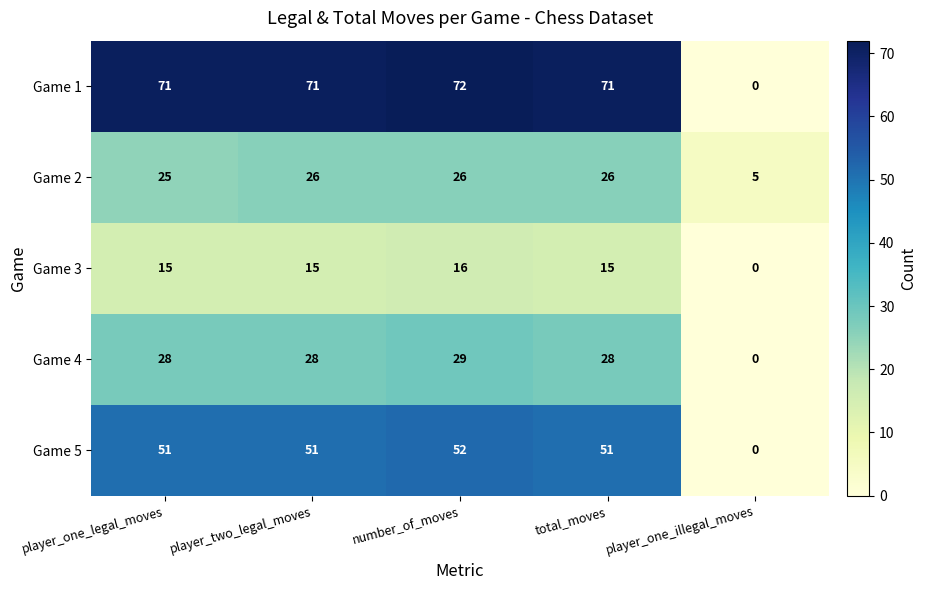

Reading right to left, what are all the values shown in this chart?

Game 1: player_one_illegal_moves=0	total_moves=71	number_of_moves=72	player_two_legal_moves=71	player_one_legal_moves=71
Game 2: player_one_illegal_moves=5	total_moves=26	number_of_moves=26	player_two_legal_moves=26	player_one_legal_moves=25
Game 3: player_one_illegal_moves=0	total_moves=15	number_of_moves=16	player_two_legal_moves=15	player_one_legal_moves=15
Game 4: player_one_illegal_moves=0	total_moves=28	number_of_moves=29	player_two_legal_moves=28	player_one_legal_moves=28
Game 5: player_one_illegal_moves=0	total_moves=51	number_of_moves=52	player_two_legal_moves=51	player_one_legal_moves=51